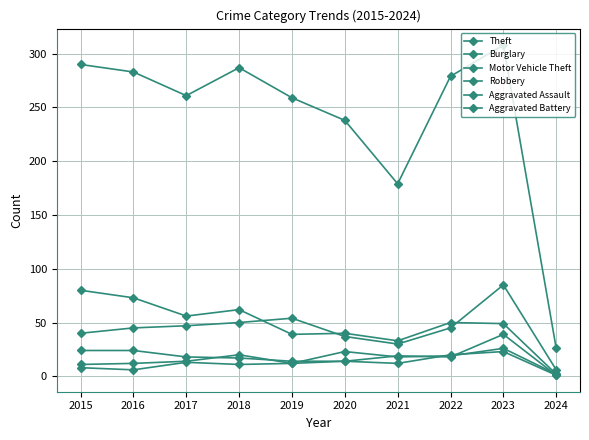

How many lines are shown in the chart?

6